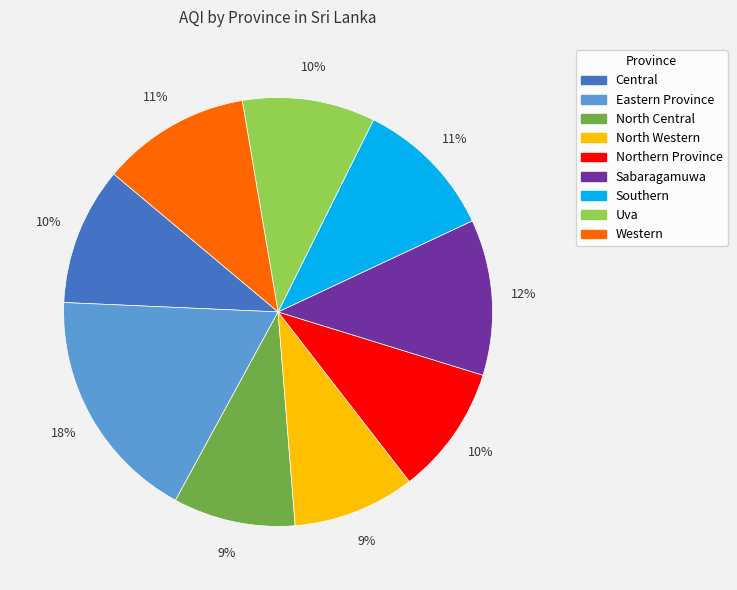

Do Southern and Sabaragamuwa together represent more than half of the pie?

No